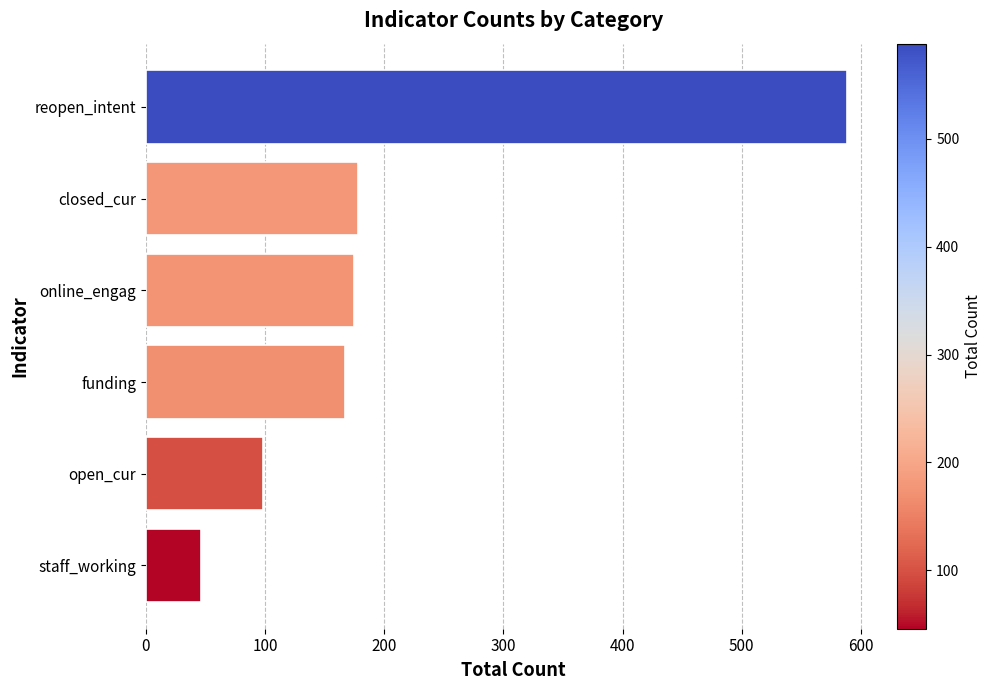

The value at closed_cur is 178. True or false?

True